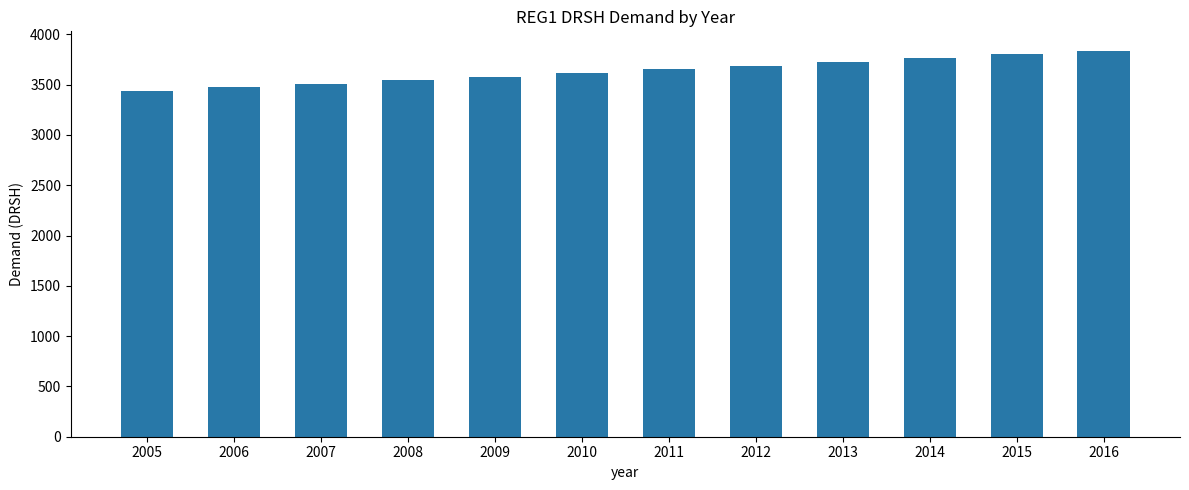

Count the number of categories in the chart.

12